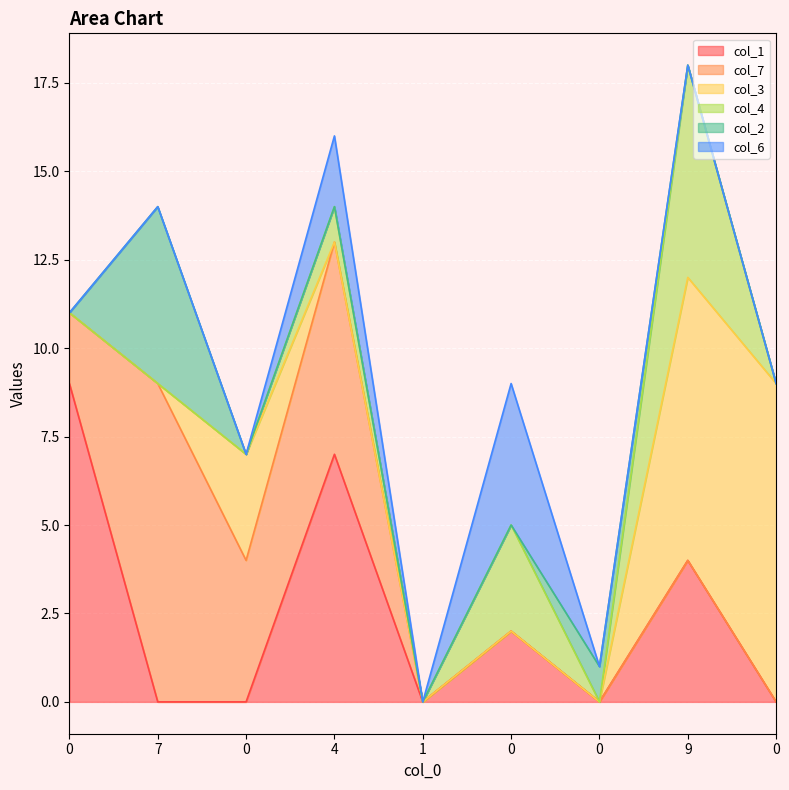

Which series has the widest spread of values?

col_1